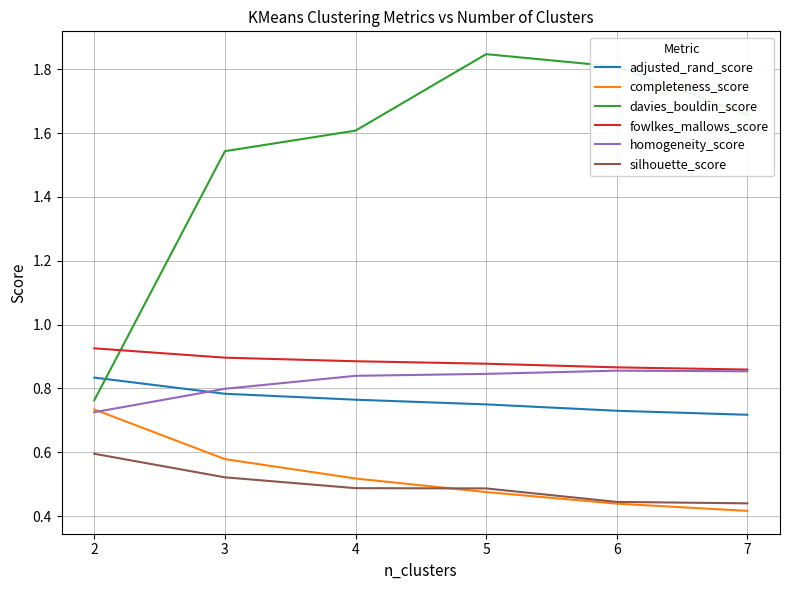

What is the difference between the maximum and minimum values in the adjusted_rand_score series?

0.1